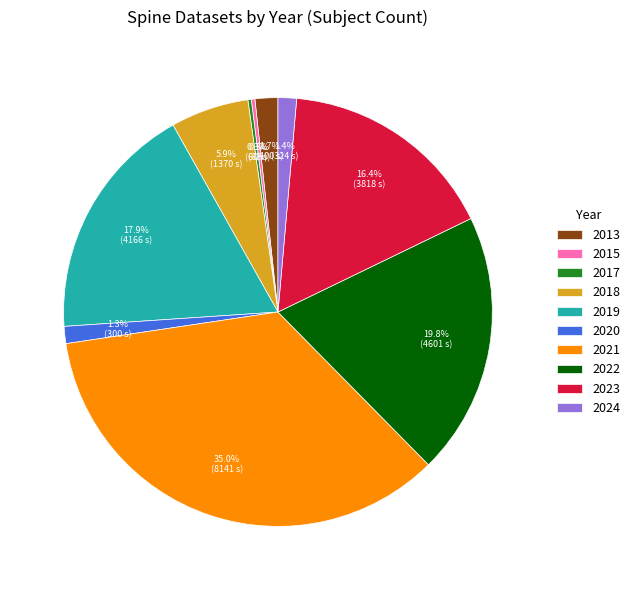

What is the total percentage of 2021 and 2022?

54.8%